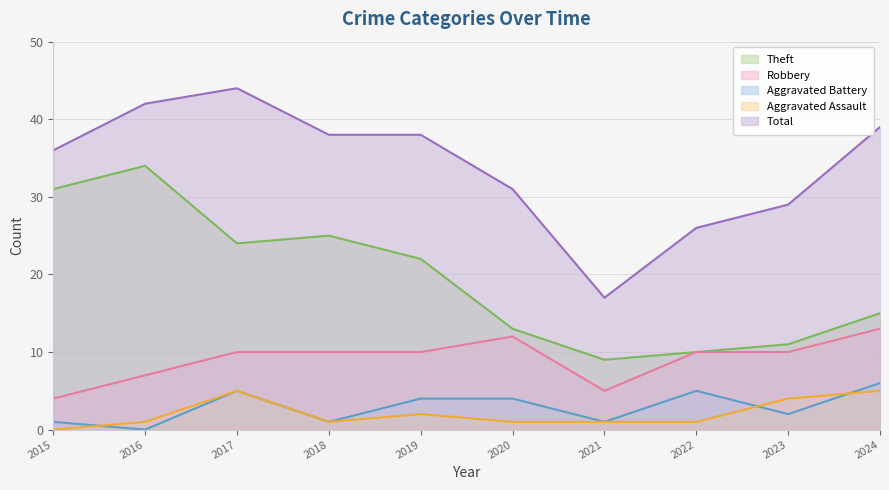

What is the average value of the Aggravated Battery series?

3